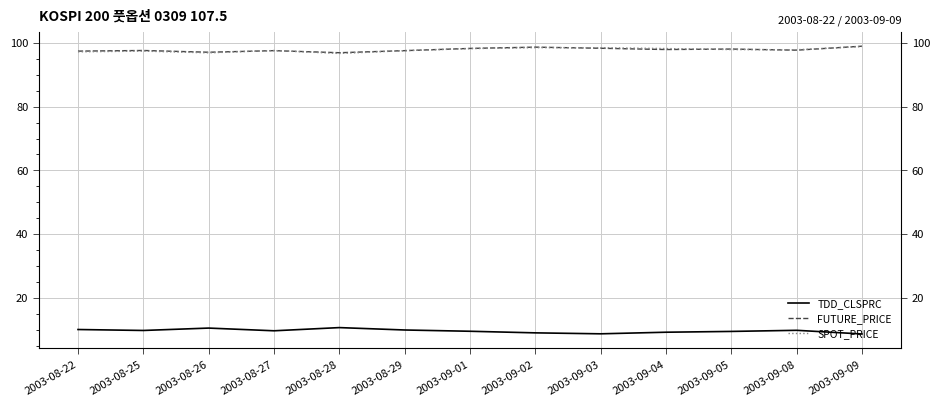

What is the difference between the second highest and minimum values in the SPOT_PRICE series?

1.8